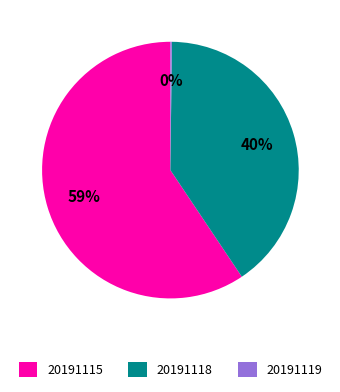

To the nearest percent, what is the difference between the 20191118 and 20191115 slice percentages?

19%